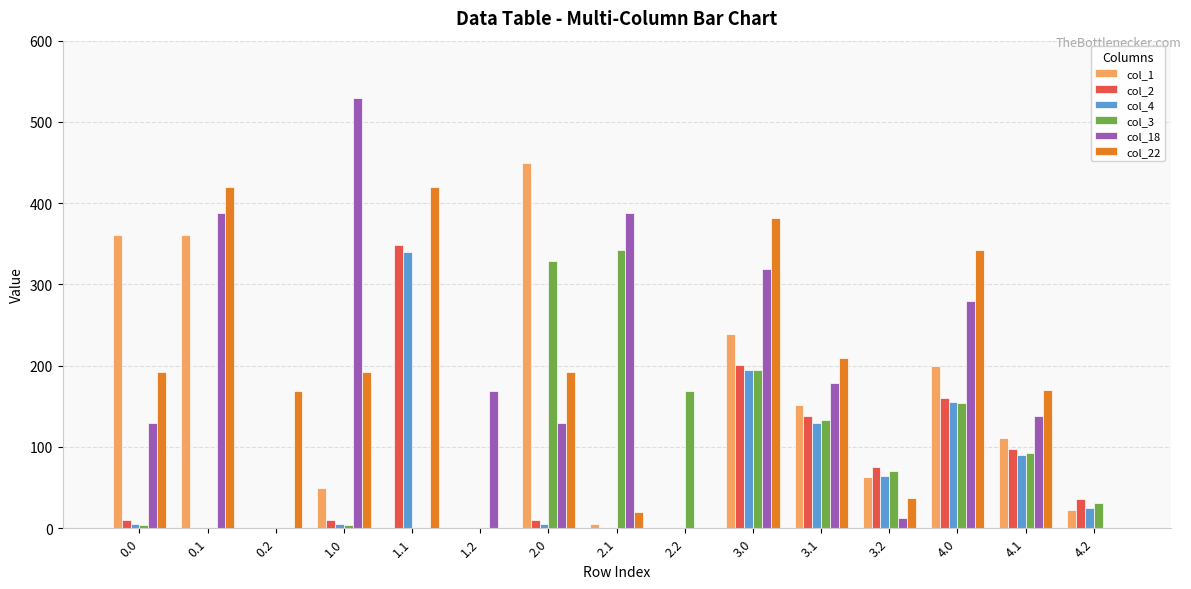

Is the value of col_18 at 0.0 greater than the value of col_1 at 3.0?

No